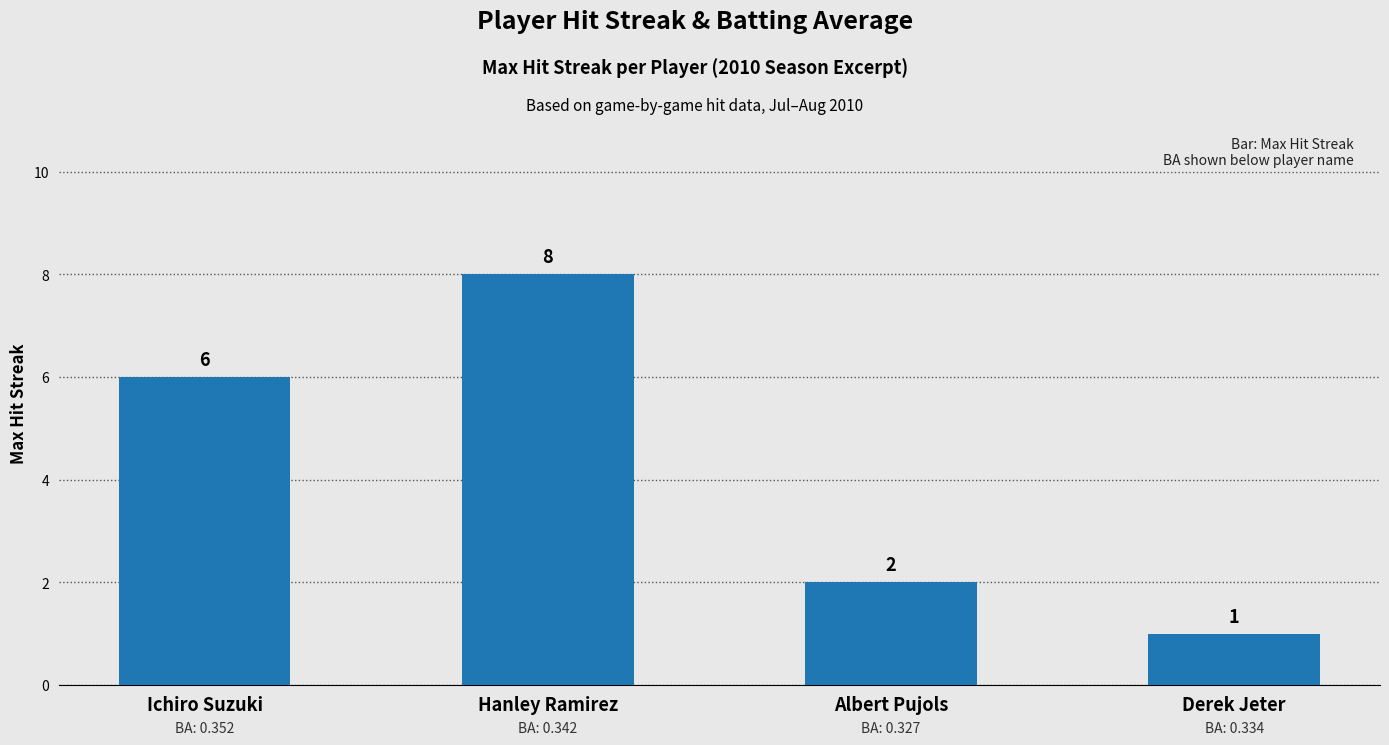

What is the label of the 2nd bar from the left?

Hanley Ramirez